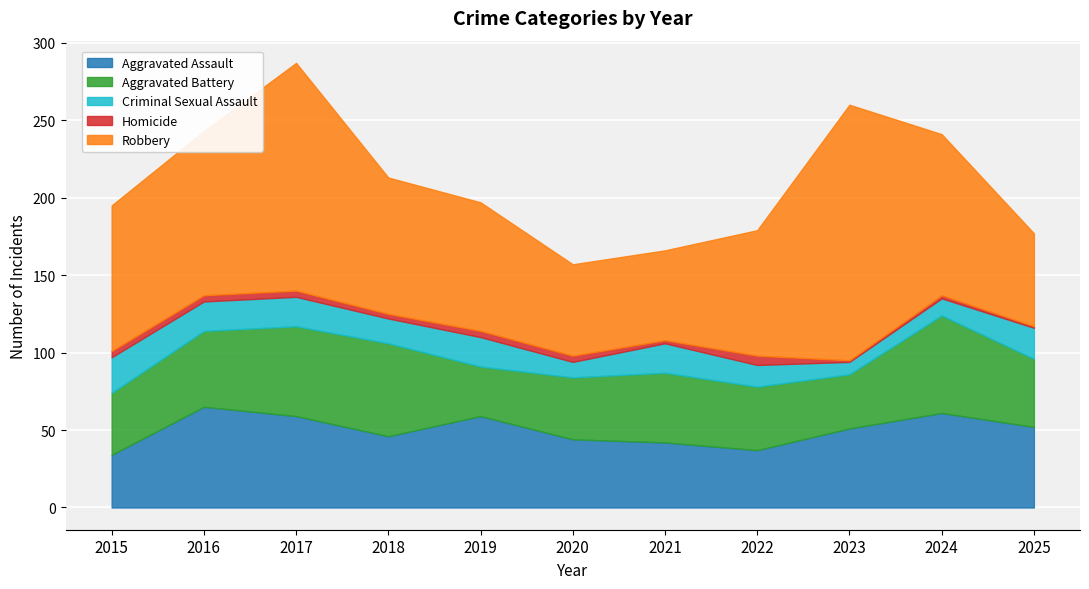

What is the value of the Criminal Sexual Assault point at the 7th from the left?

19